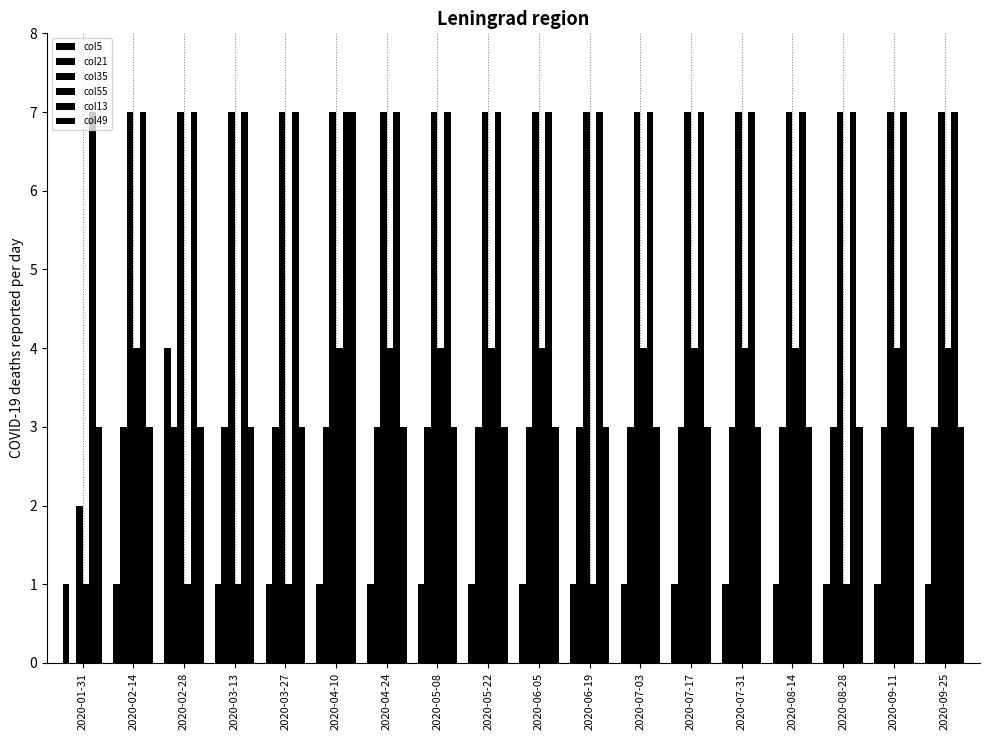

How many data points does each series have?

18